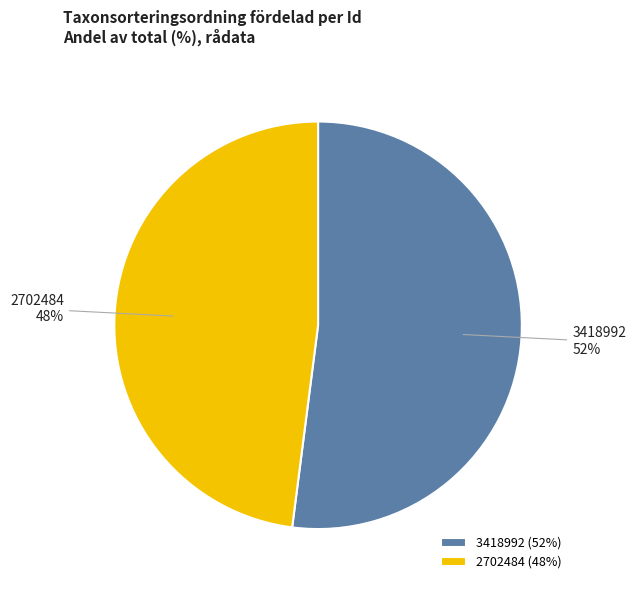

What is the majority slice?

3418992